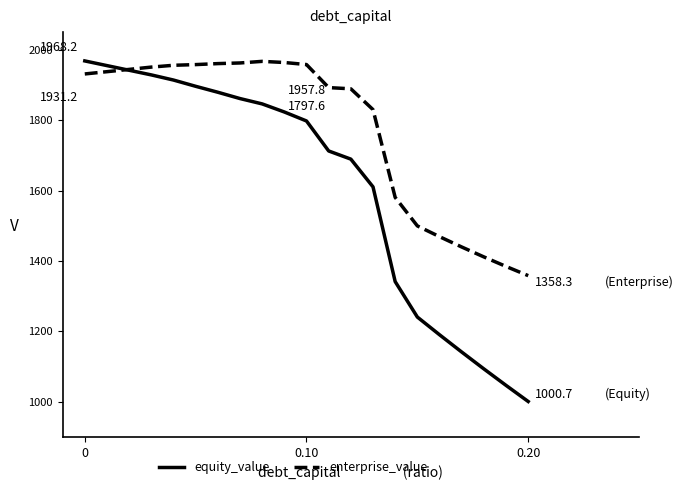

True or false: equity_value and enterprise_value intersect in this chart.

True